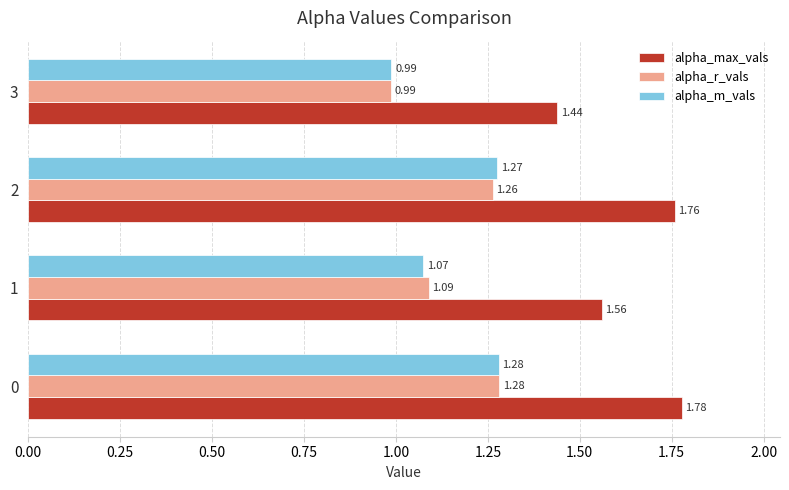

Between 0 and 3, which series saw the biggest shift?

alpha_max_vals